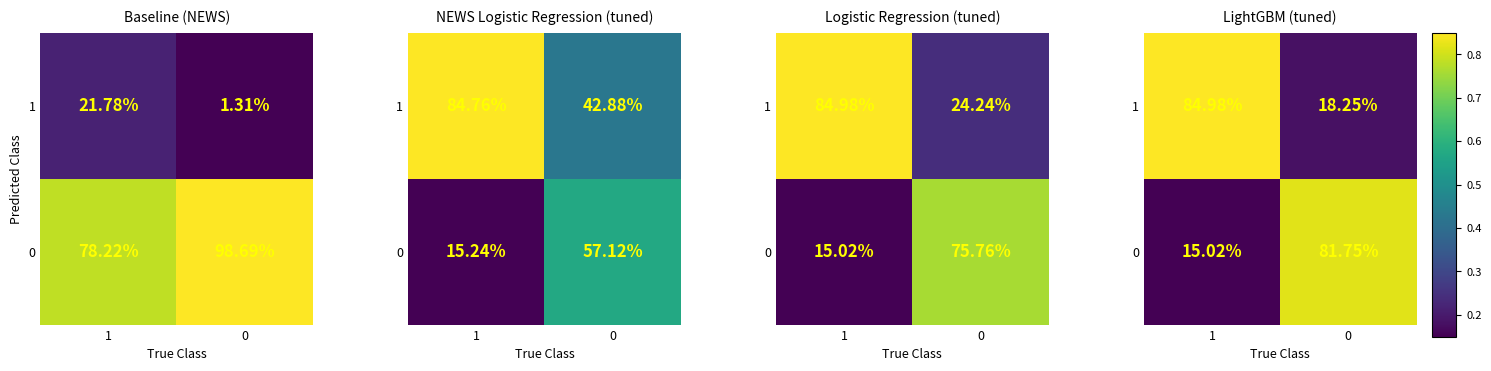

What is the difference between the maximum and minimum values in the 1 series?

0.7